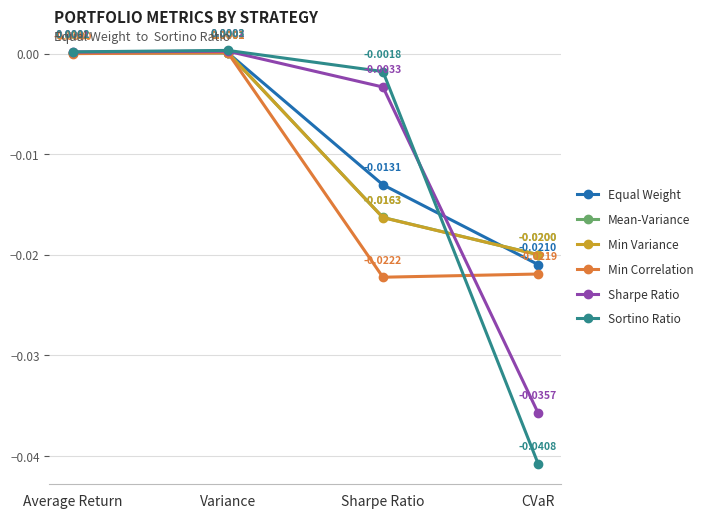

Is it true that Mean-Variance equals -0.0 at Sharpe Ratio?

True